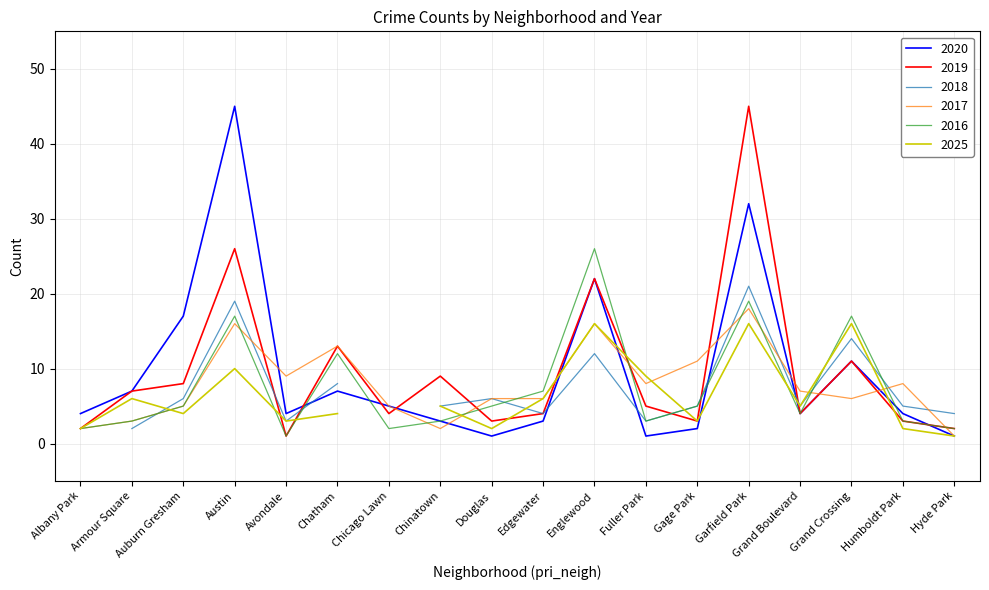

What is the label of the 5th point from the left?

Avondale